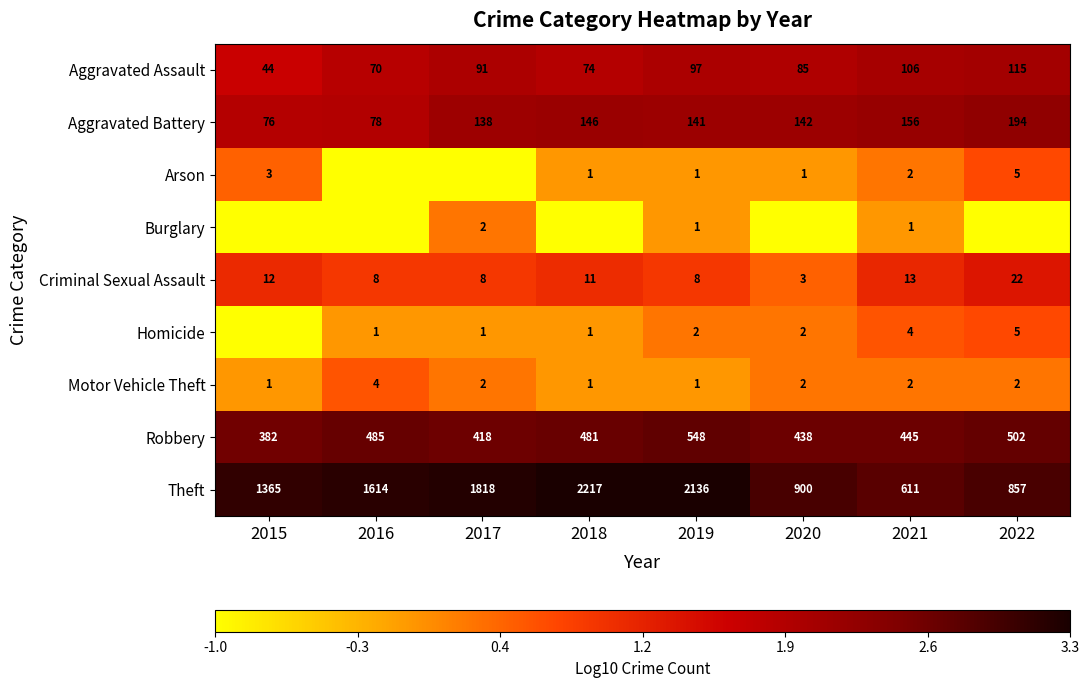

Between 2019 and 2021, which series saw the biggest shift?

Theft